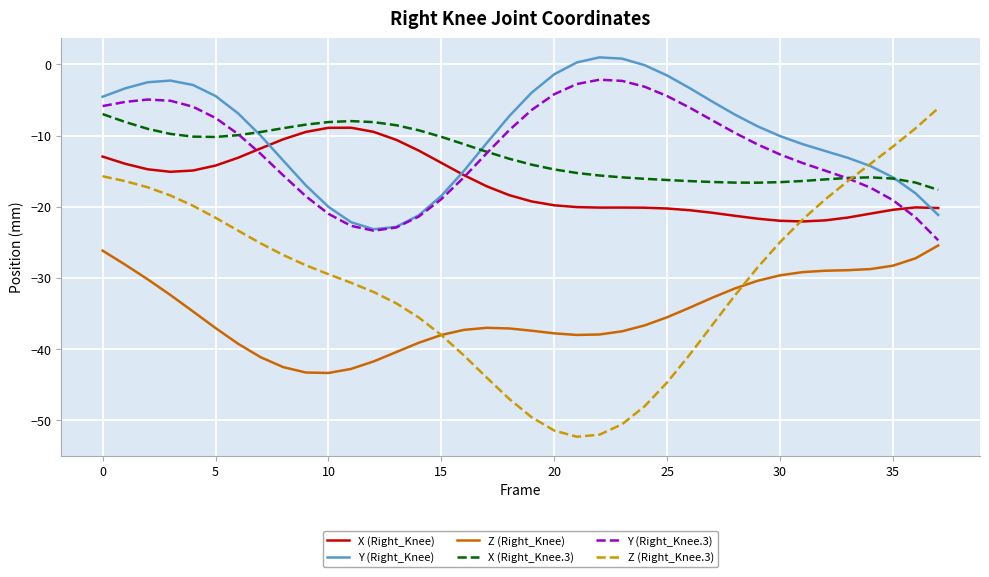

How many lines are shown in the chart?

6